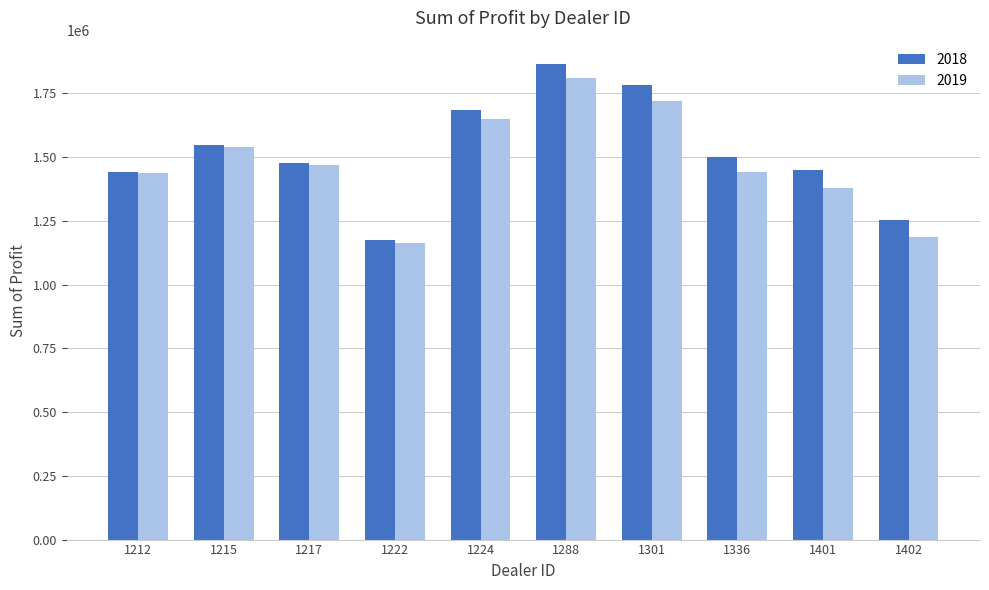

What are all the series names shown in the legend?

2018, 2019